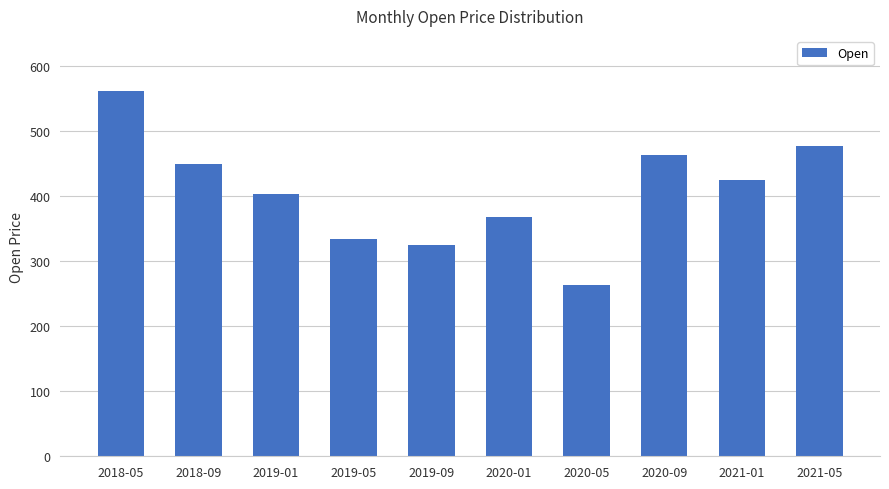

Approximately how many times larger is the value at 2019-09 compared to 2019-01?

0.8